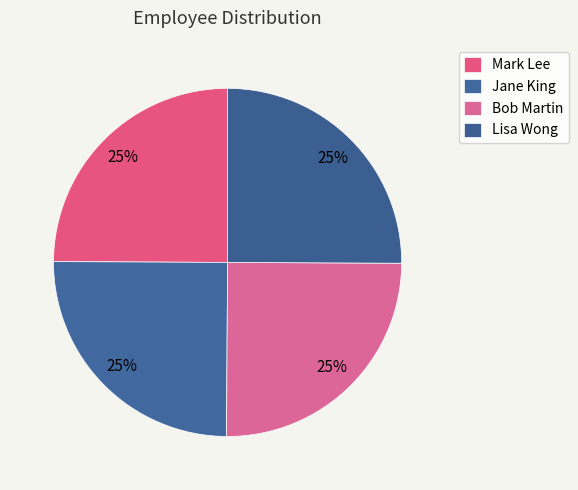

How many slices are in this pie chart?

4